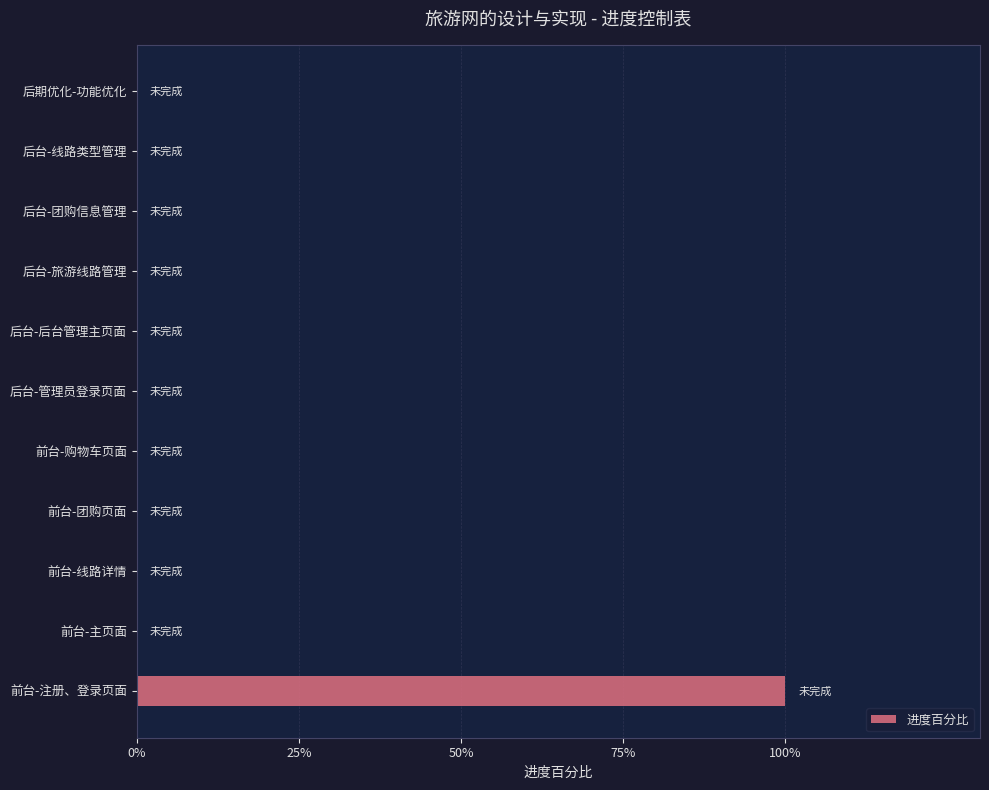

Are the bars horizontal?

Yes